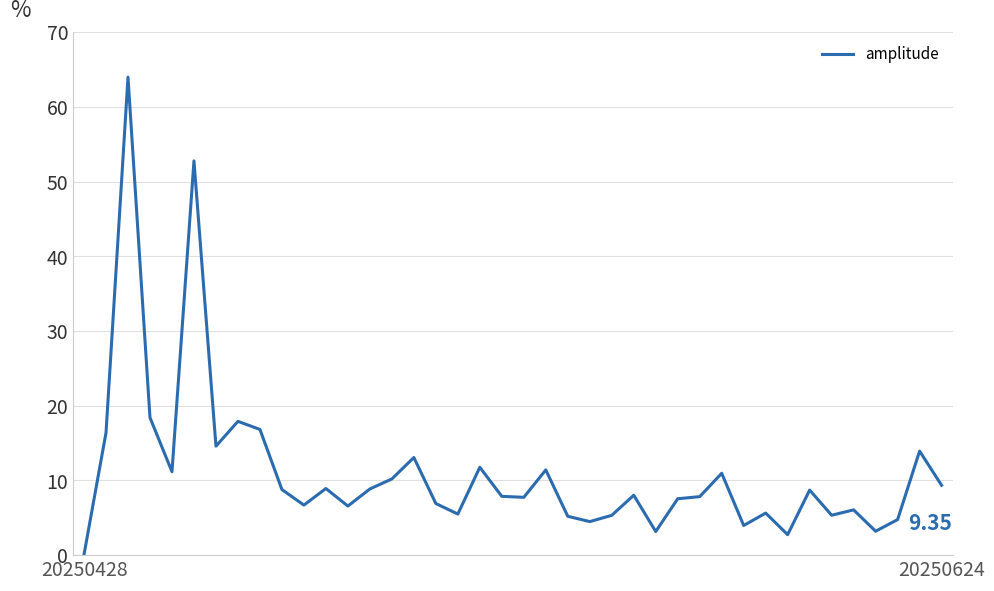

What is the maximum value shown in the chart?

64.0